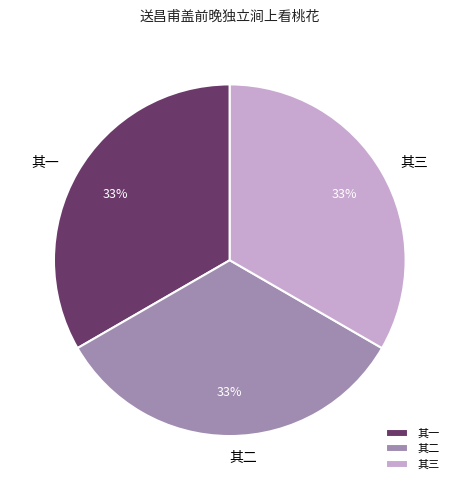

Does any single category account for the majority?

No